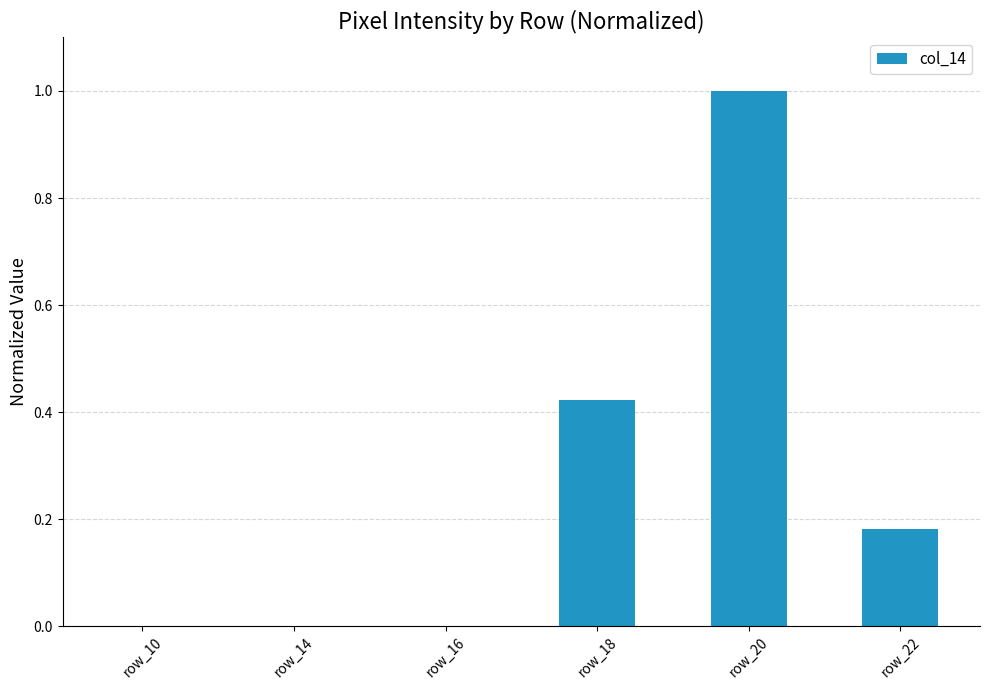

At which category does the chart reach its peak across all series?

row_20